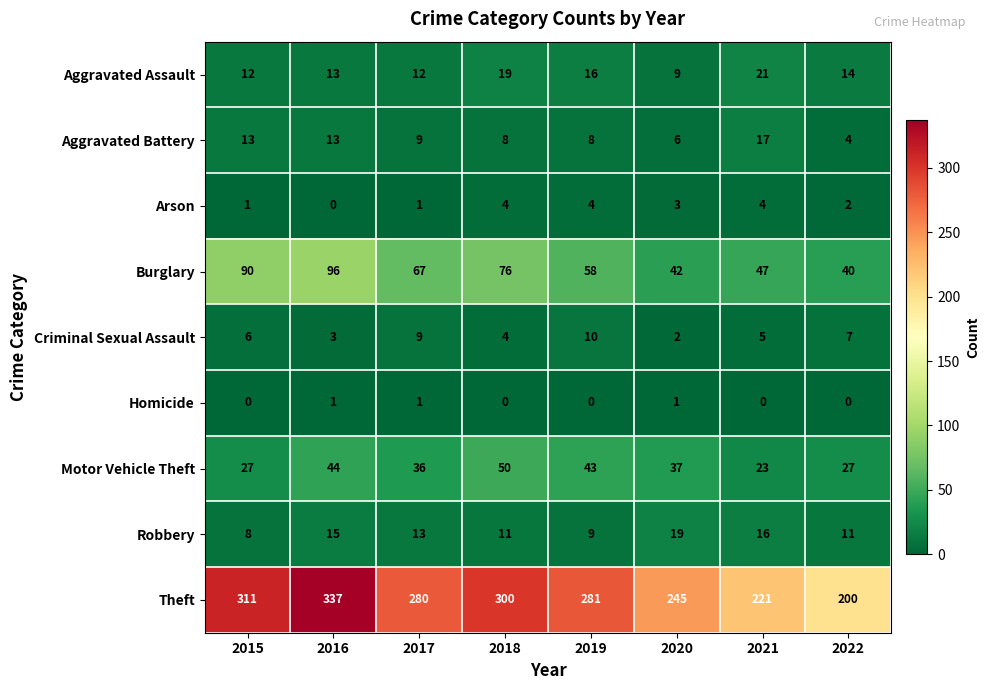

What is the spread (max minus min) of values at 2018?

300